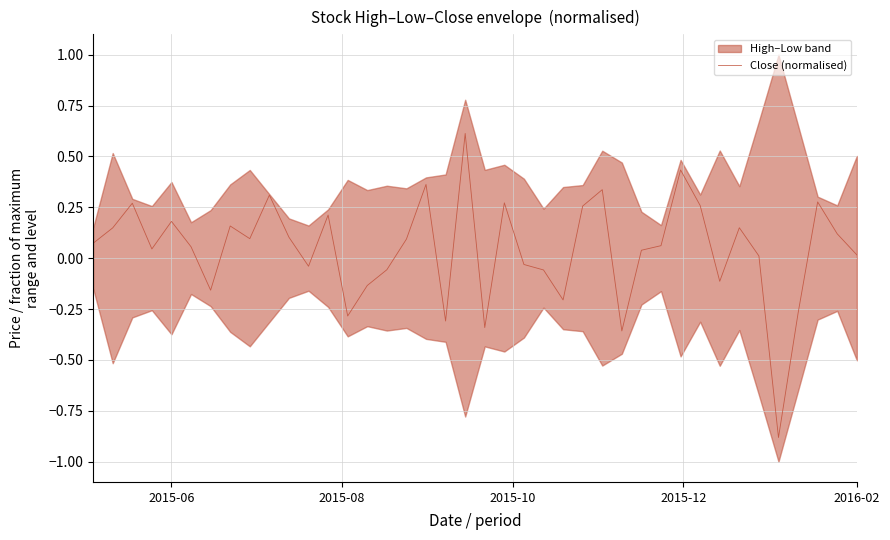

What is the highest value of the Close (normalised) series?

0.6